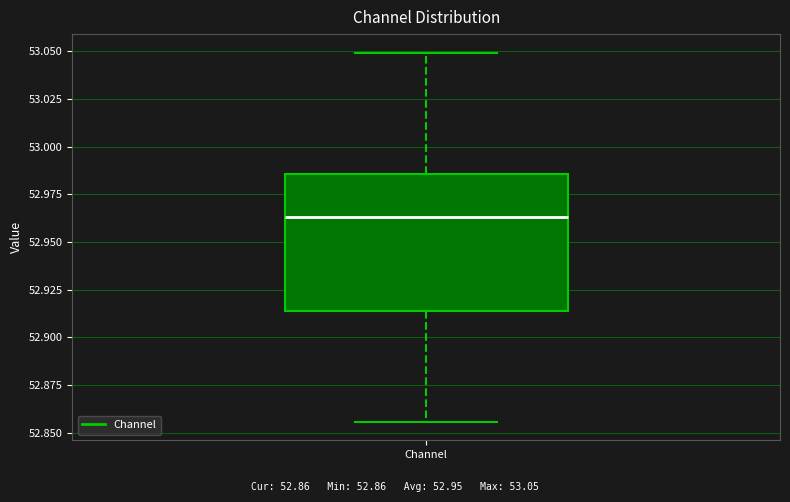

Read this box plot against the y-axis: the position of the median line, the range covered by the box, and the ends of both whiskers. The values are not printed on the chart, so give them approximately, as read against the axis.

median 52.965, box 52.915 to 52.985, whiskers 52.855 to 53.050